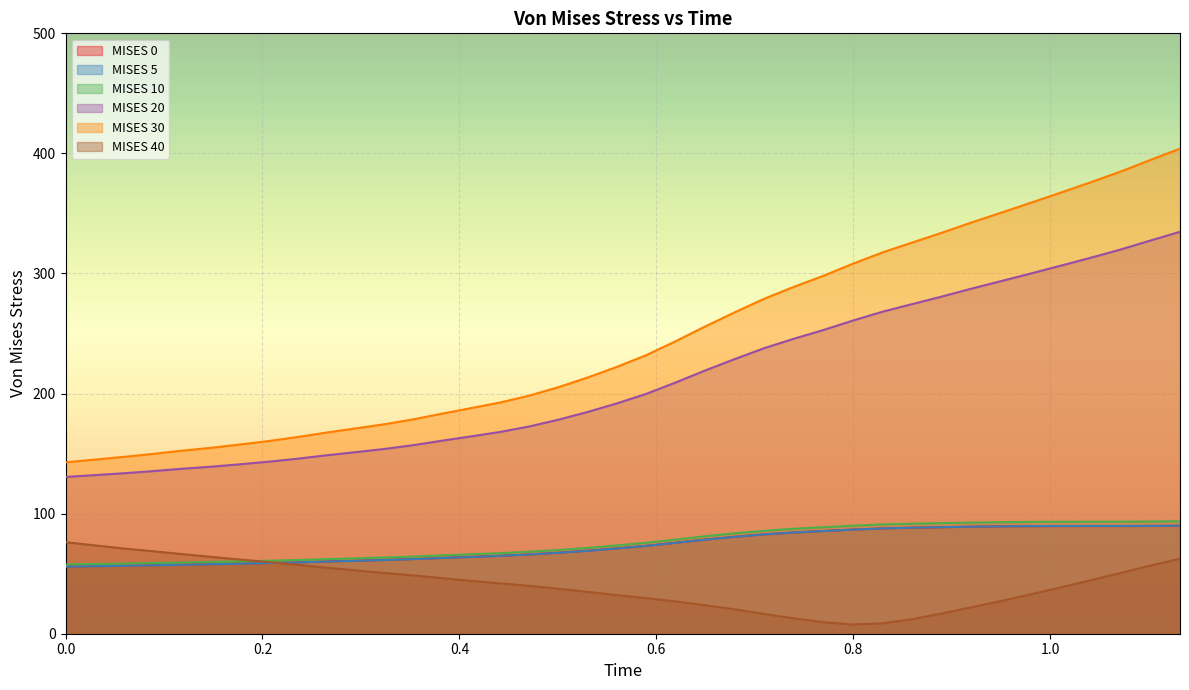

What is the minimum value shown in the chart?

7.7